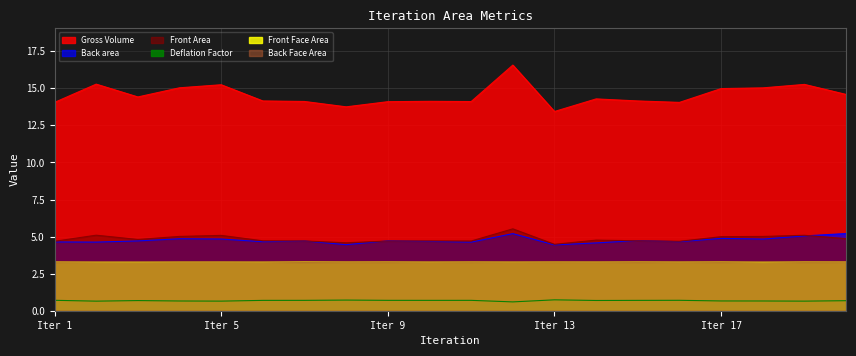

Rank the series by their maximum value, from highest to lowest.

Gross Volume, Front Area, Back area, Front Face Area, Back Face Area, Deflation Factor